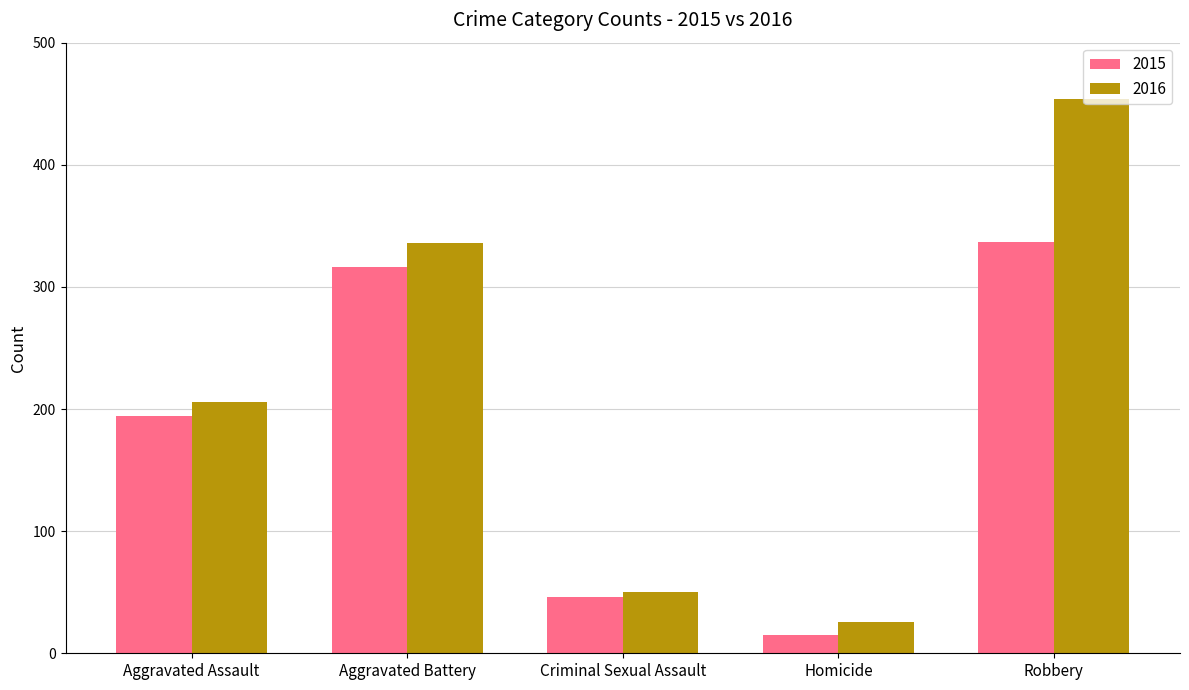

What is the difference between the 2016 values at Criminal Sexual Assault and Aggravated Assault?

156